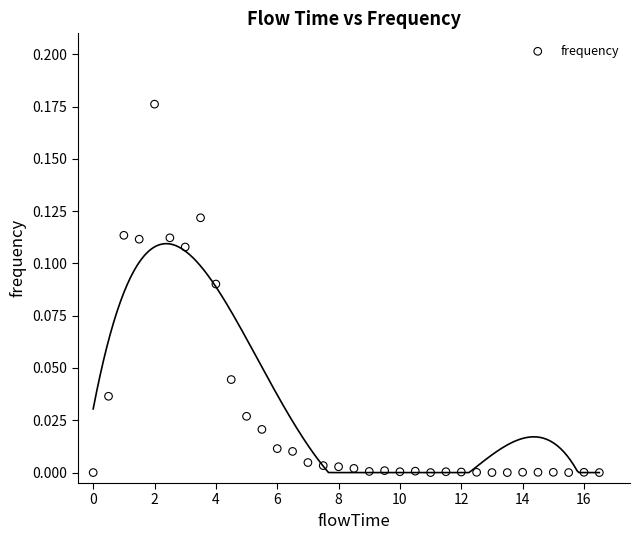

What is the range of X values (max minus min)?

16.5